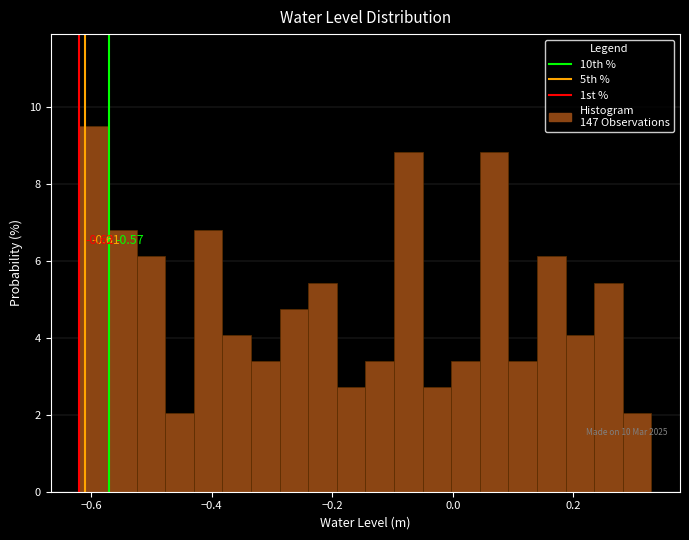

Read against the x-axis, roughly where is the centre of the tallest bar?

-0.60